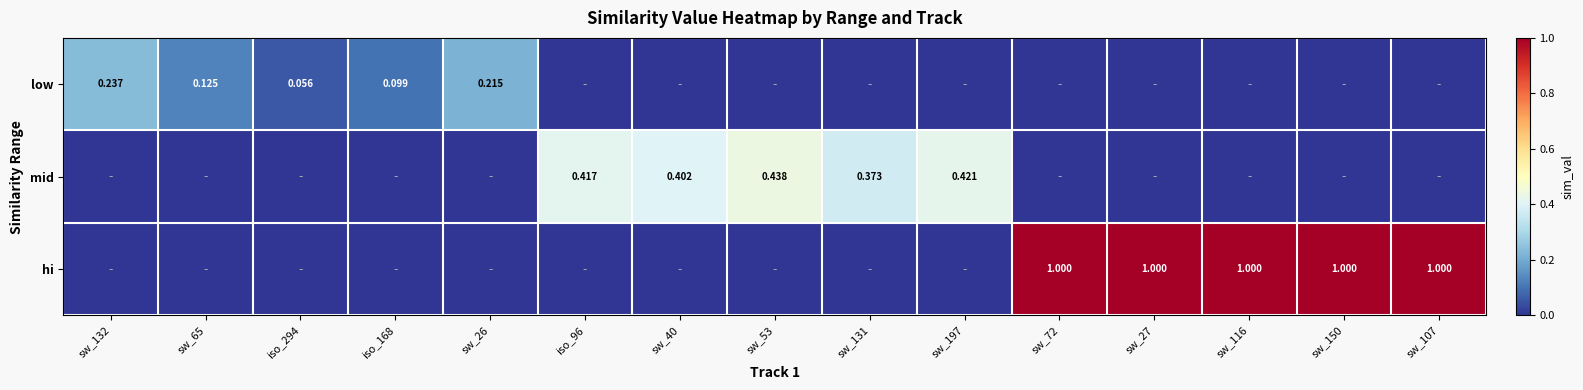

Is the value of low at iso_168 greater than the value of hi at sw_116?

No